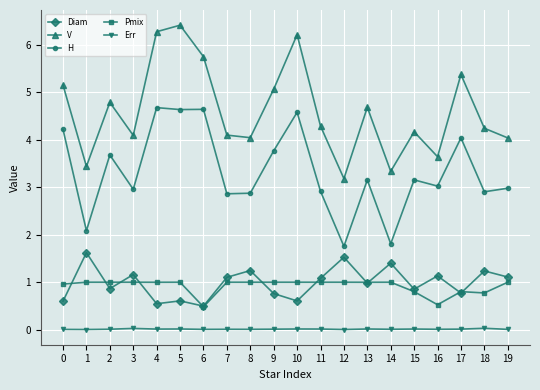

The Err series shows 0.0 at 4. True or false?

True